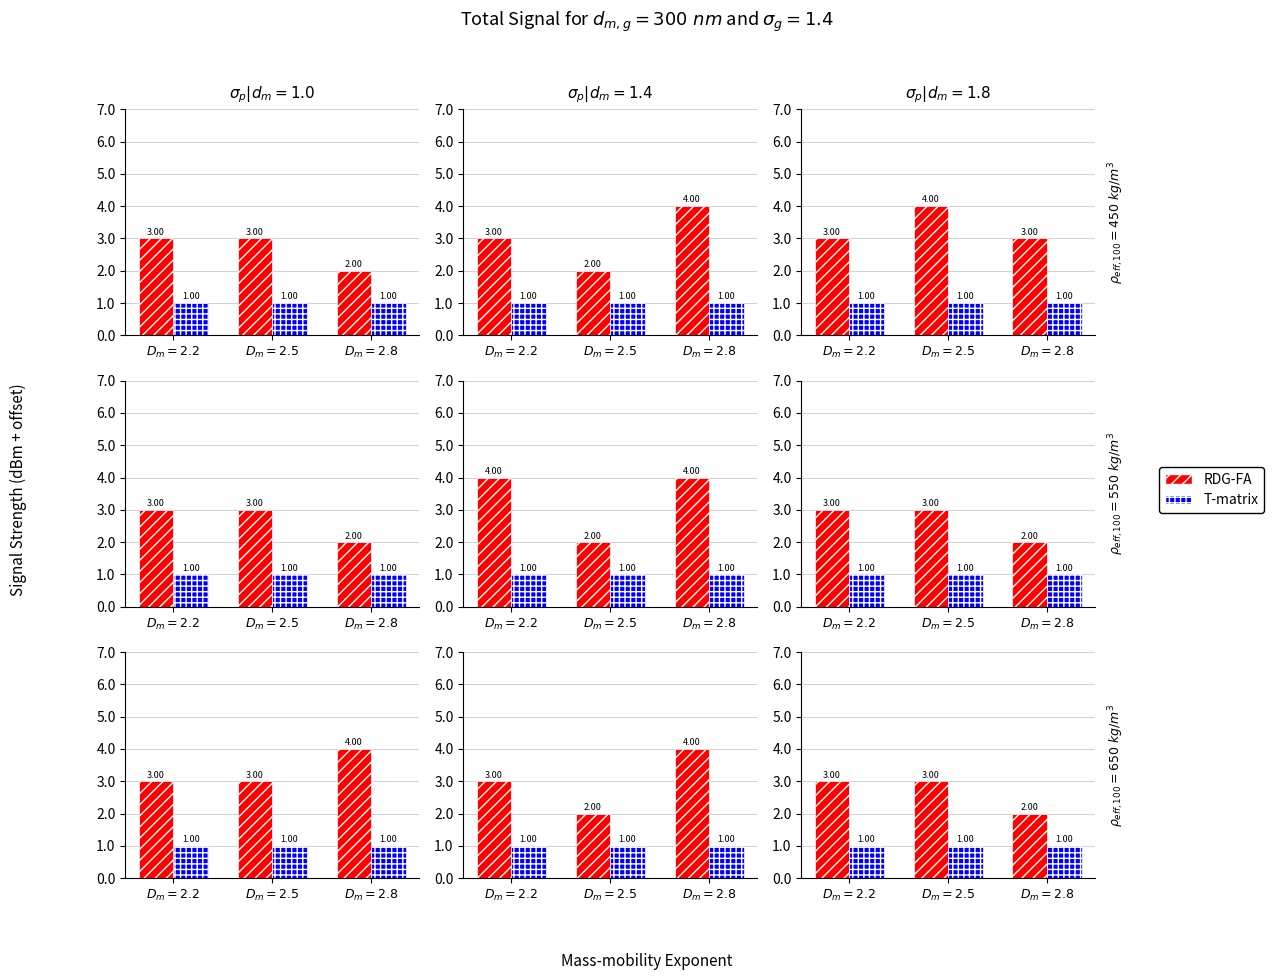

What is the label of the 1st bar from the right?

$D_m = 2.8$